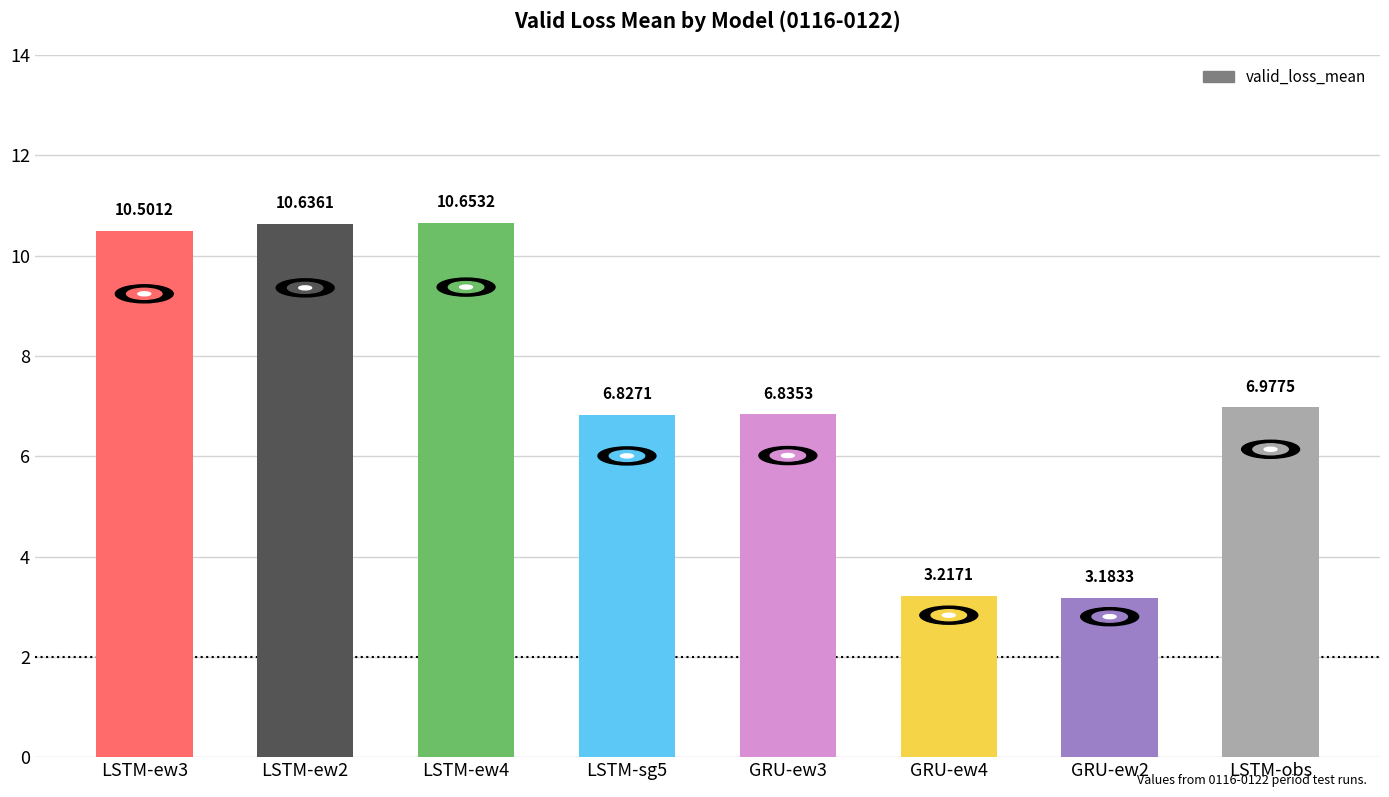

What is the change in value from LSTM-ew3 to LSTM-obs?

-3.5